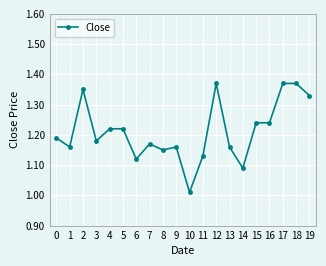

At which label is the value closest to 1?

10